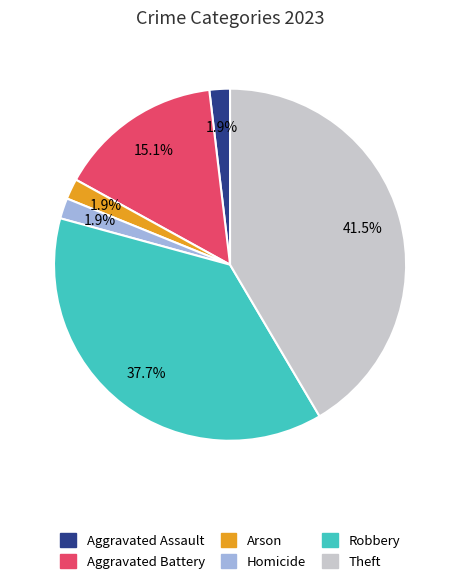

Does any single category account for the majority?

No